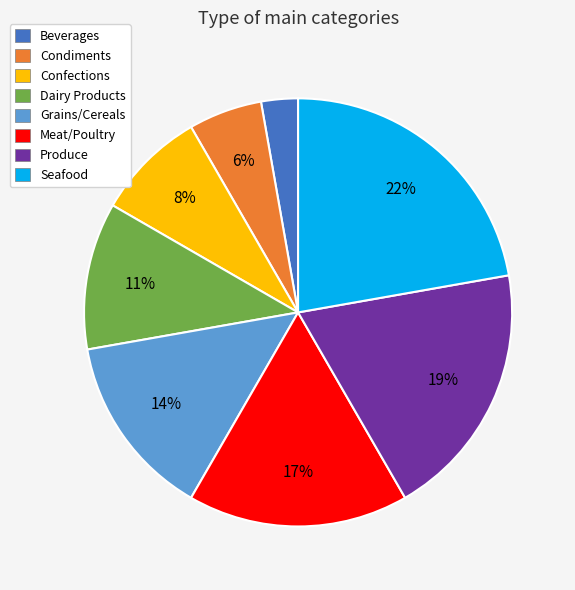

Is Confections the majority of the pie?

No